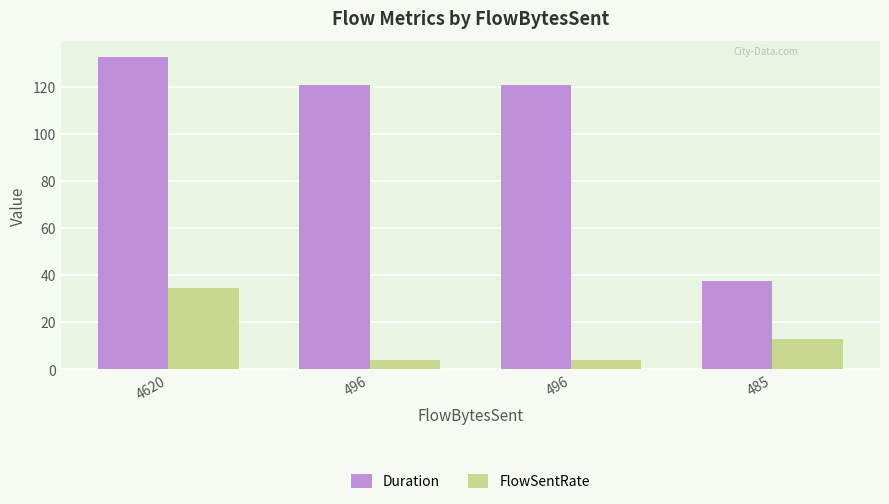

At which label does Duration first exceed 120?

4620